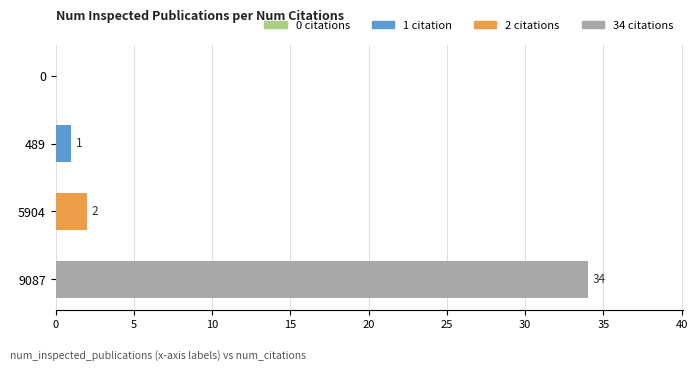

The chart shows a value of 1 at 489. True or false?

True